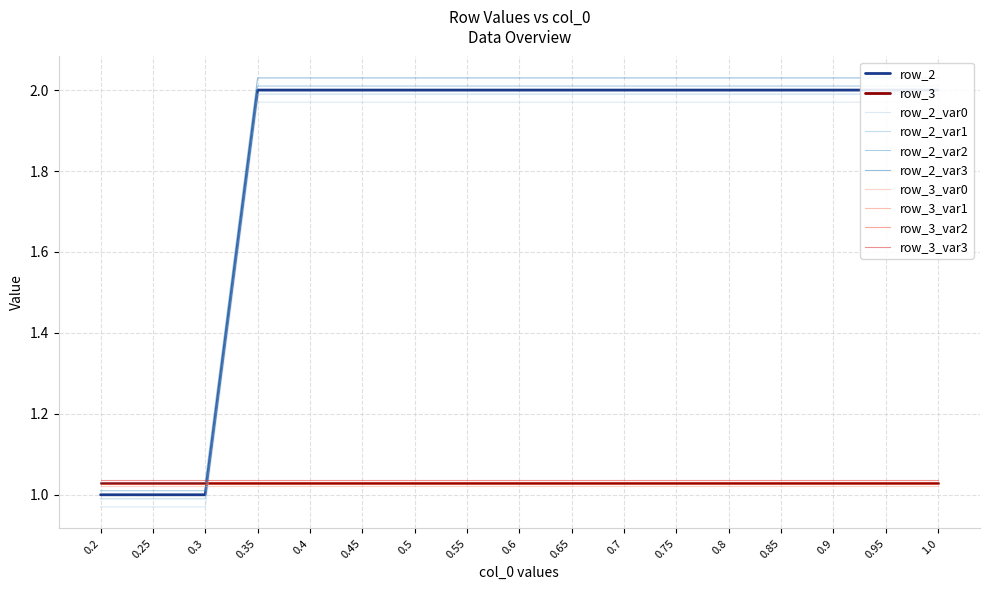

Reading left to right, extract all data points from this chart.

1	1	1	2	2	2	2	2	2	2	2	2	2	2	2	2	2